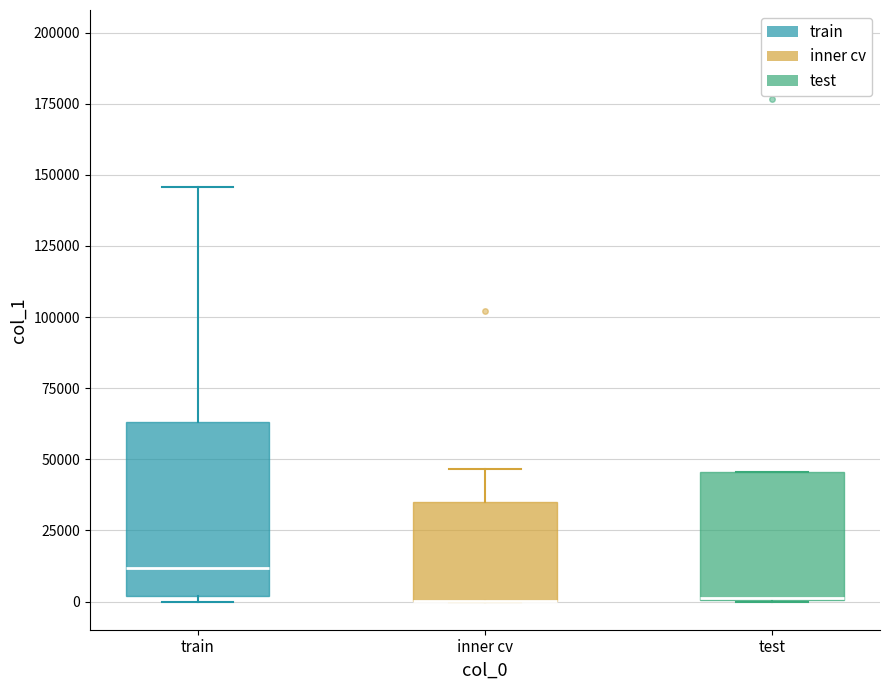

Reading left to right, read every box against the y-axis: the position of its median line, the range the box covers, and the ends of its whiskers. The values are not printed on the chart, so give them approximately, as read against the axis.

train: median 10000, box 0 to 65000, whiskers 0 (just below the box's lower edge) to 145000
inner cv: median 0 (drawn on the box's lower edge), box 0 to 35000, whiskers 0 to 45000
test: median 0, box 0 to 45000, whiskers 0 to 45000